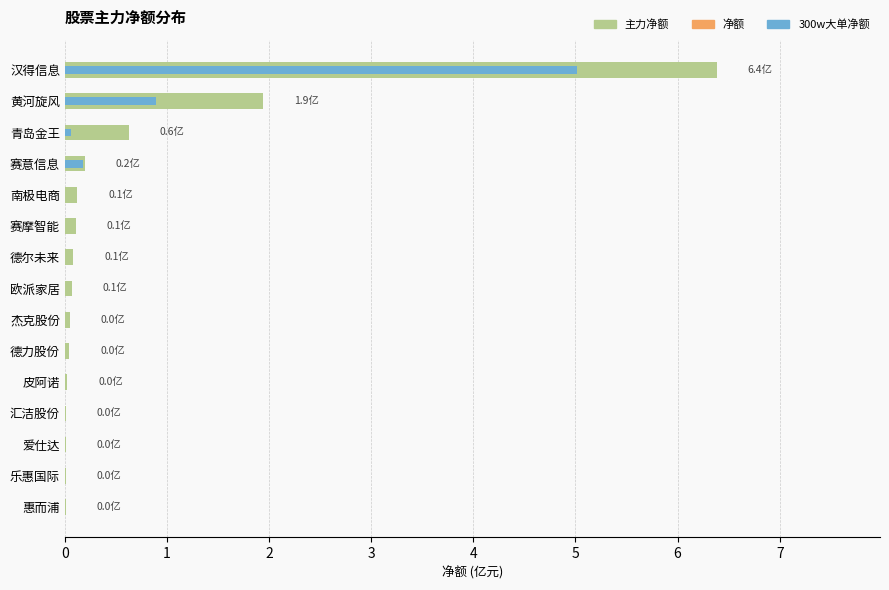

Does the chart contain stacked bars?

No